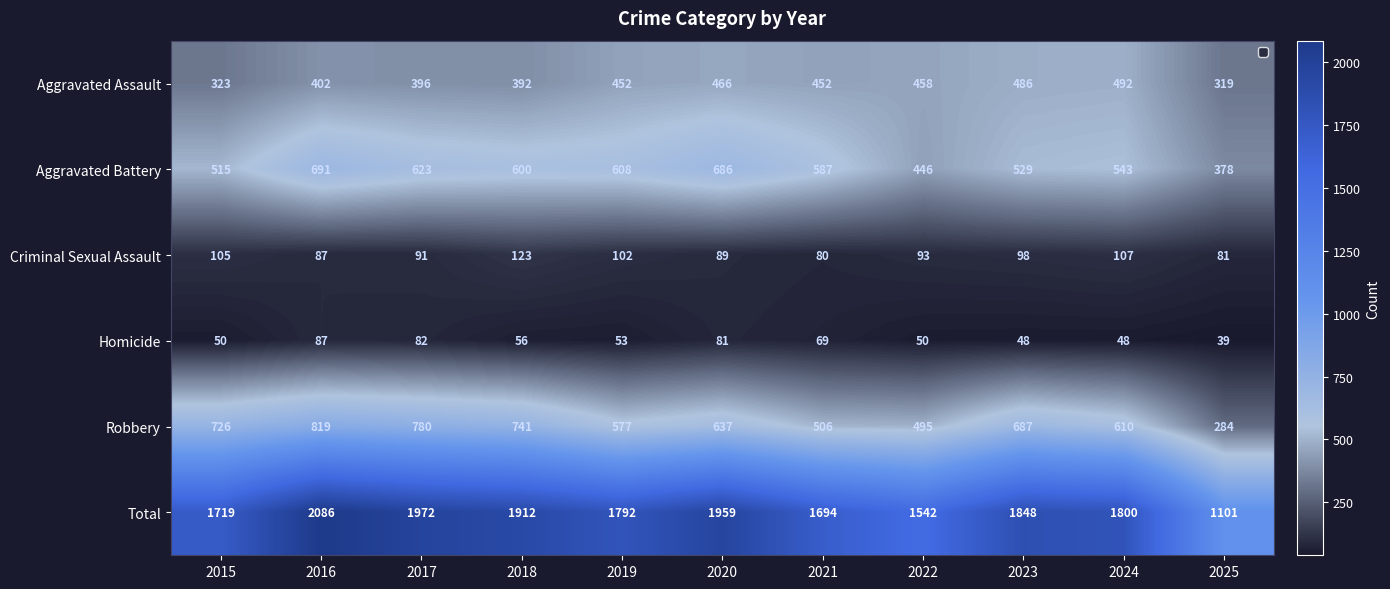

At which category is the sum across all series the highest?

2016